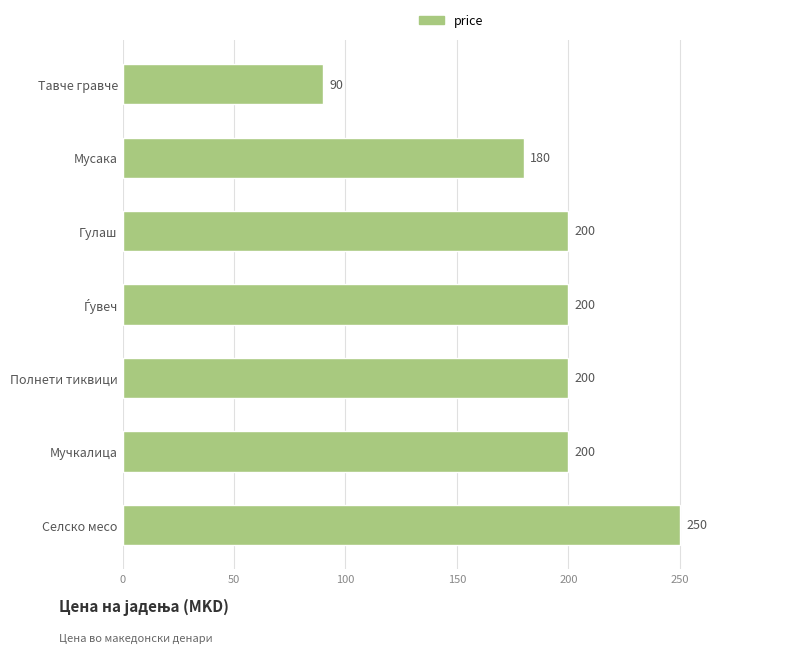

Between Селско месо and Полнети тиквици, which is larger?

Селско месо